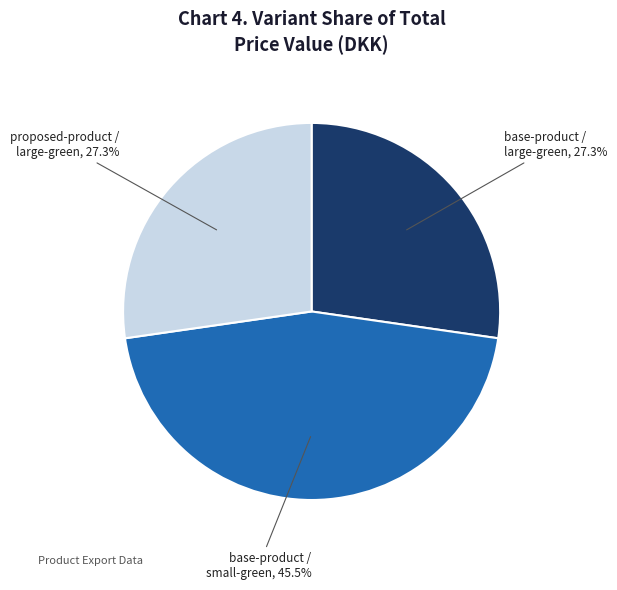

To the nearest percent, what is the difference between the largest and smallest slice percentages?

18%